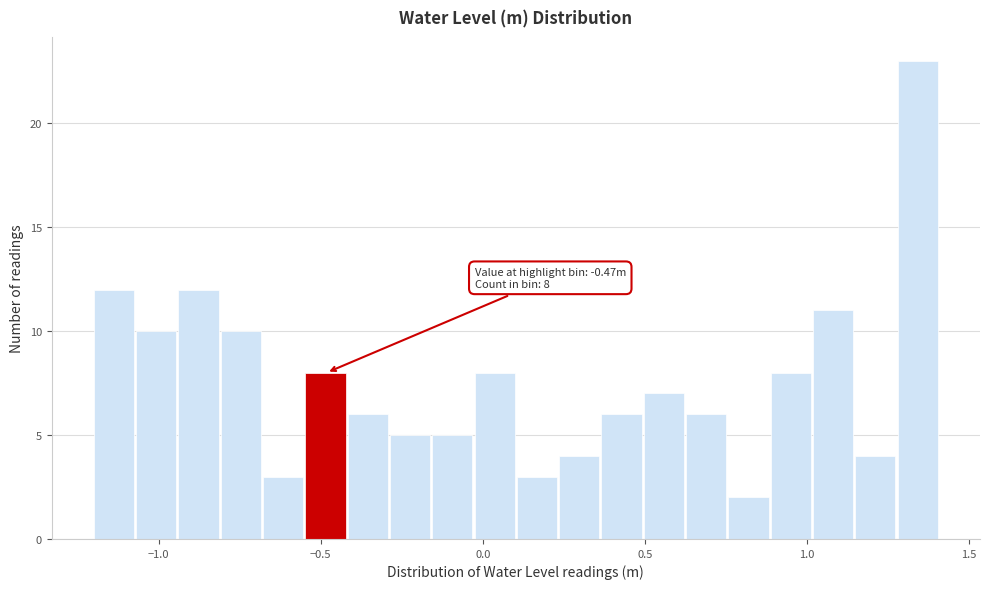

Around what value on the x-axis is the tallest bar? Give the approximate position of its centre, as read against the axis.

1.35